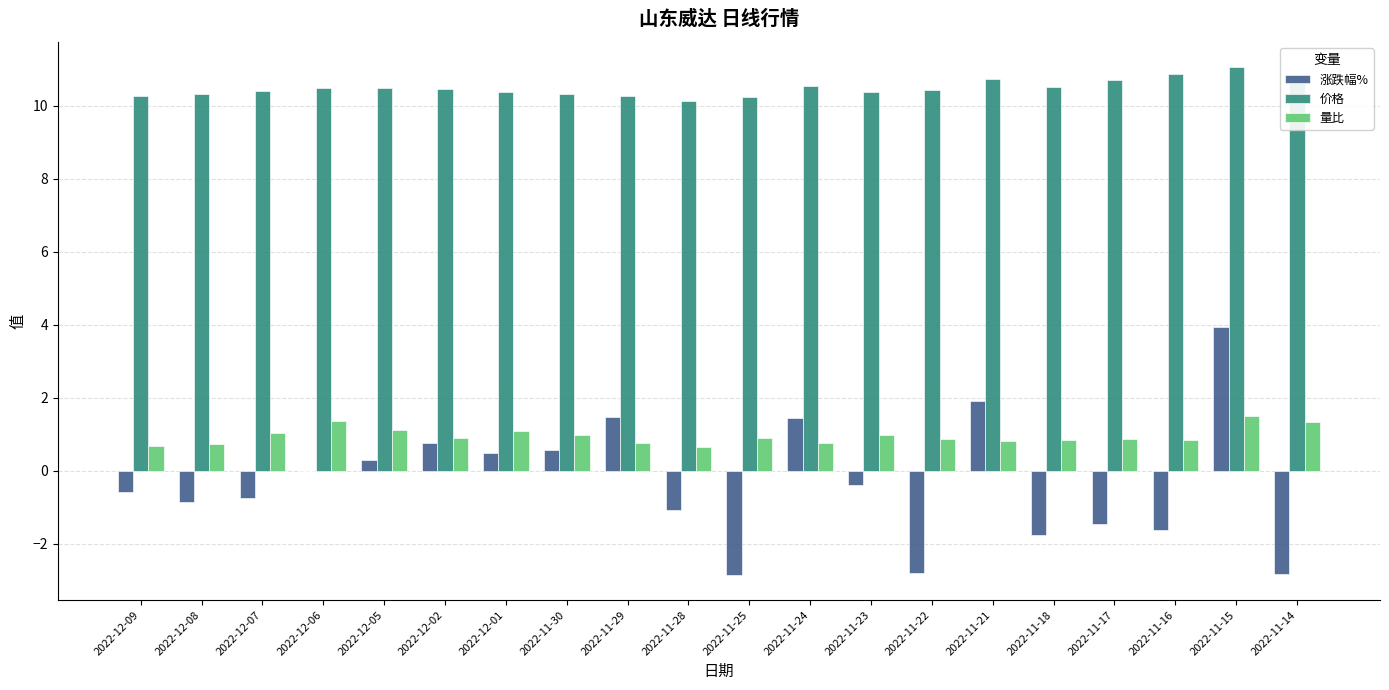

What are all the series names shown in the legend?

涨跌幅%, 价格, 量比